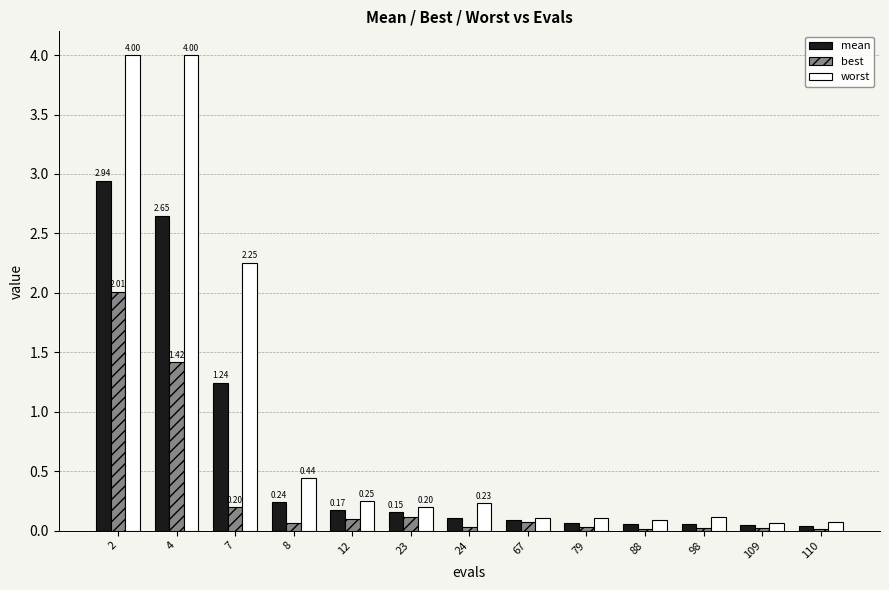

Are the bars horizontal?

No